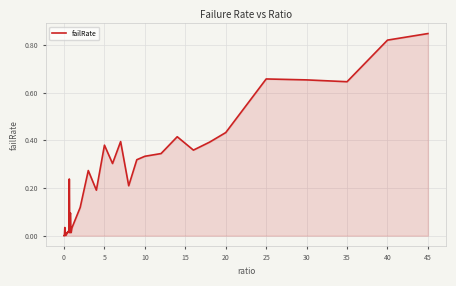

How many interior local peaks (higher than both neighbors) does the data have?

11